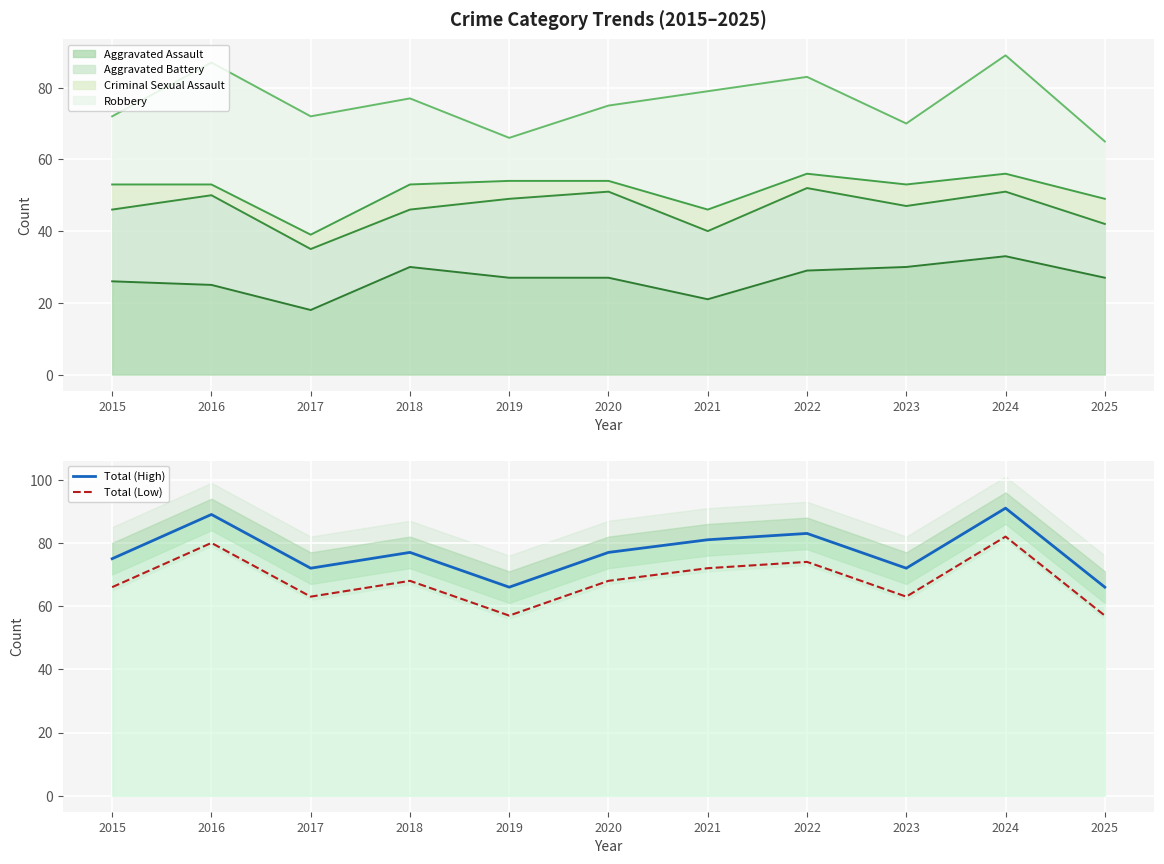

True or false: Total (High) and Total (Low) cross at least once.

False